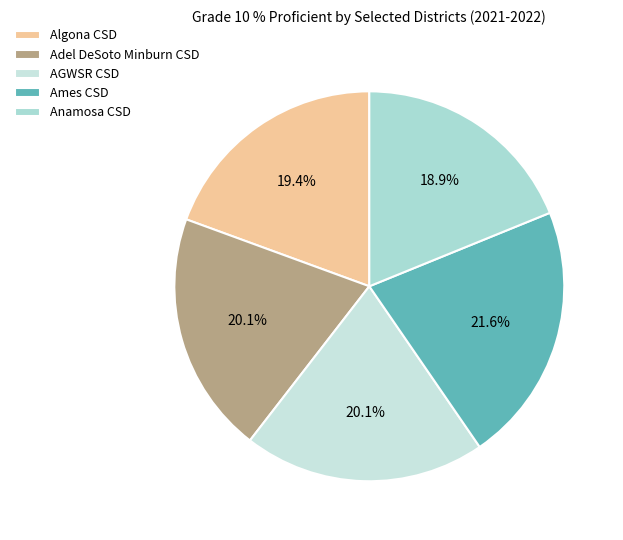

Between Ames CSD and AGWSR CSD, which is larger?

Ames CSD